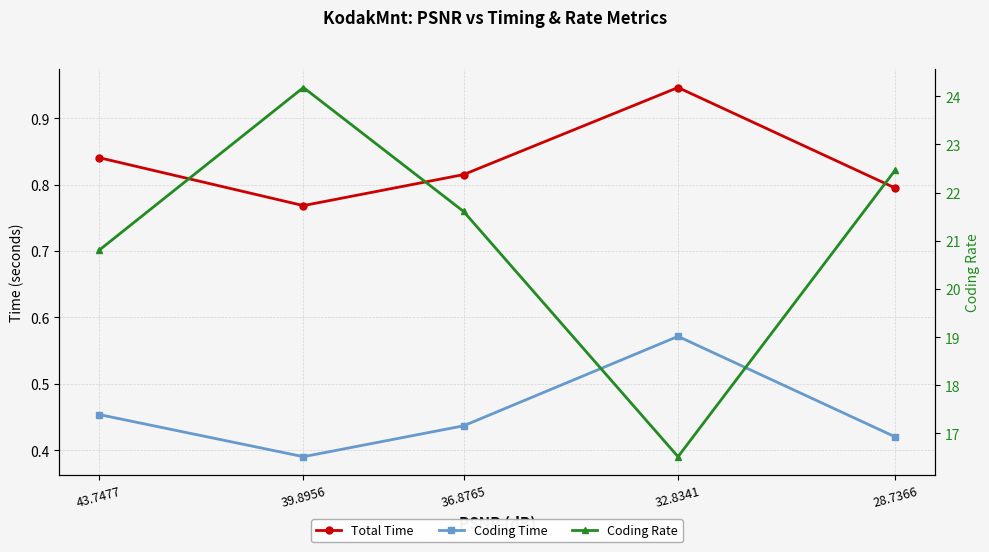

What is the minimum value shown in the chart?

0.4